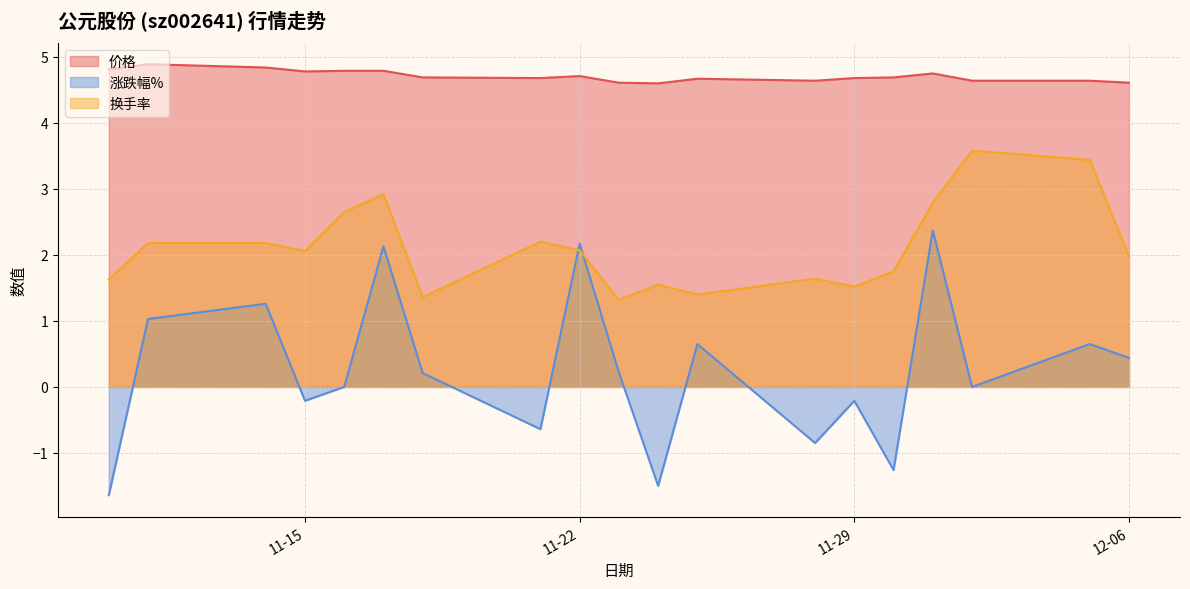

In 涨跌幅%, how many points are higher than both neighbors (excluding endpoints)?

7